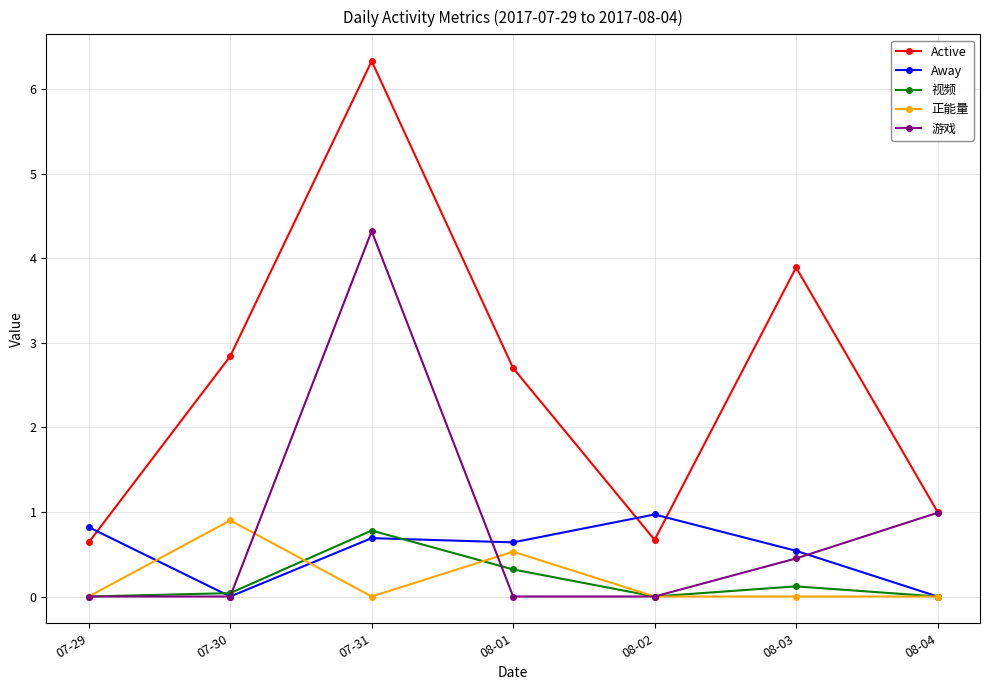

What is the average value of the Away series?

0.5